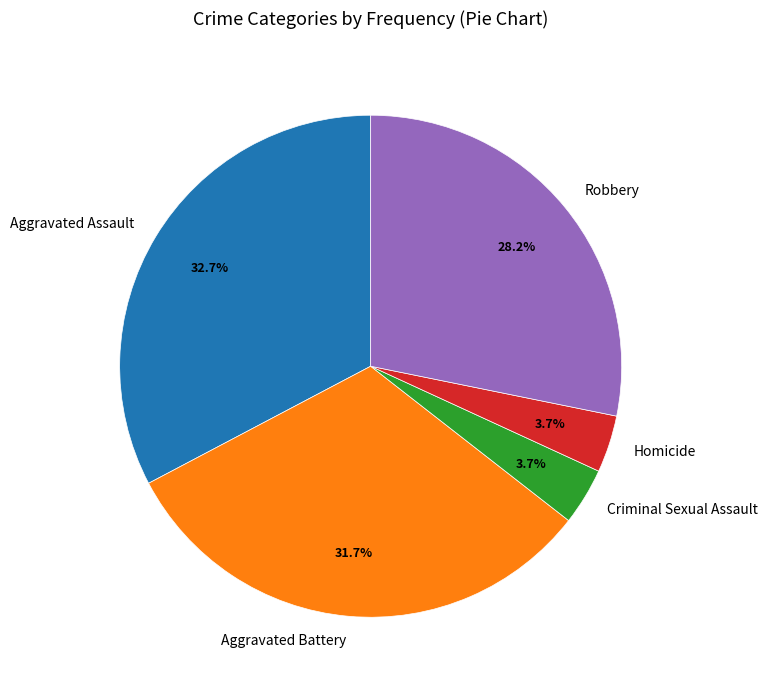

To the nearest percent, what is the combined percentage of Aggravated Assault and Robbery?

61%